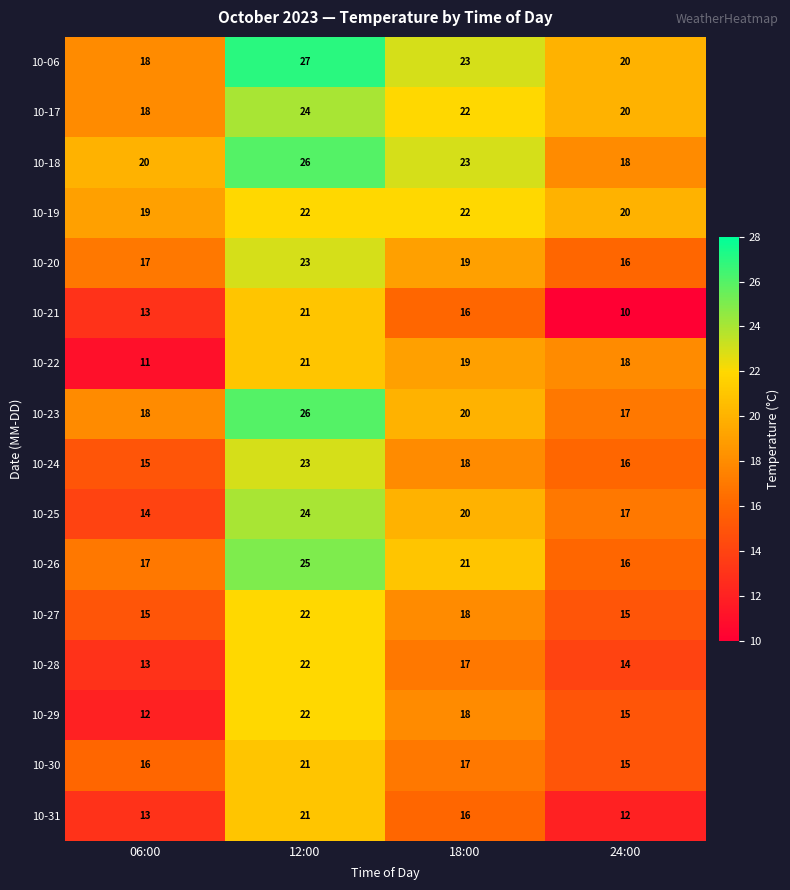

Which category has the highest value across all series?

12:00